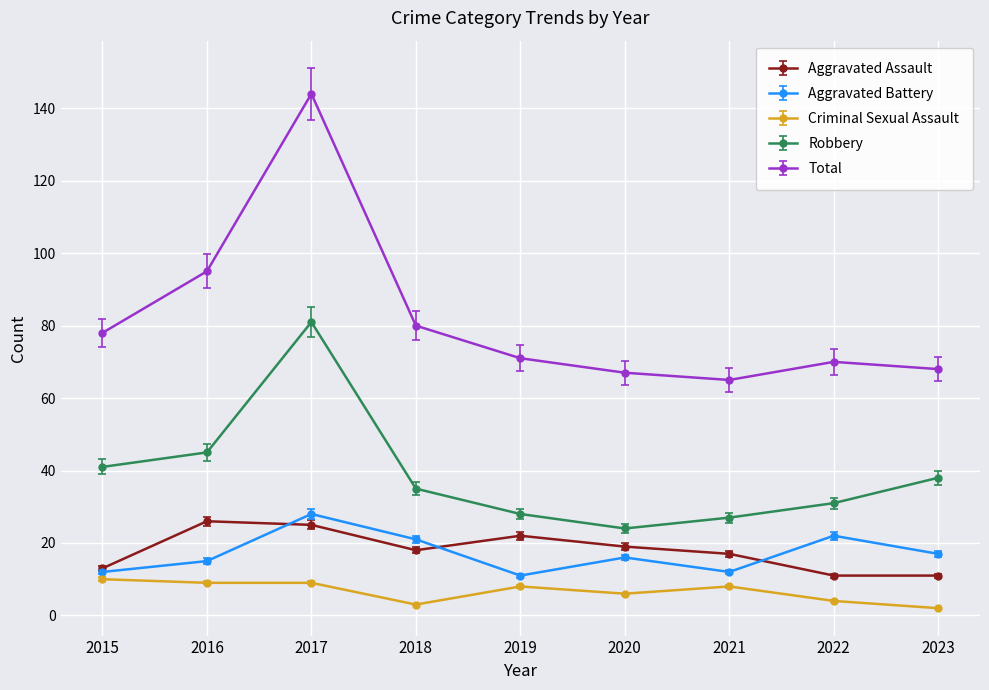

True or false: Criminal Sexual Assault and Total intersect in this chart.

False